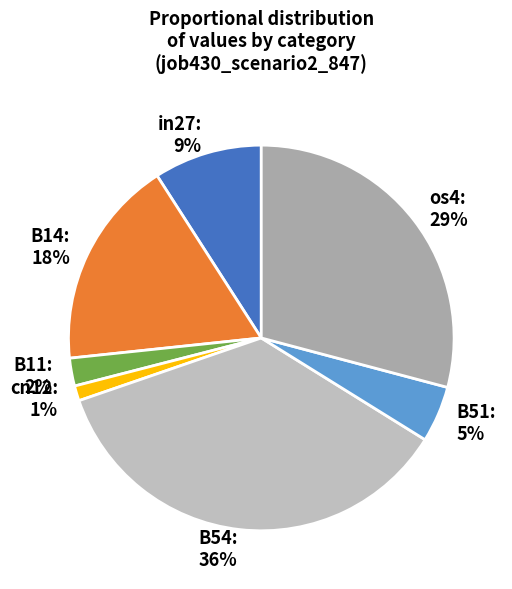

To the nearest percent, what percentage of the pie is B11?

2%